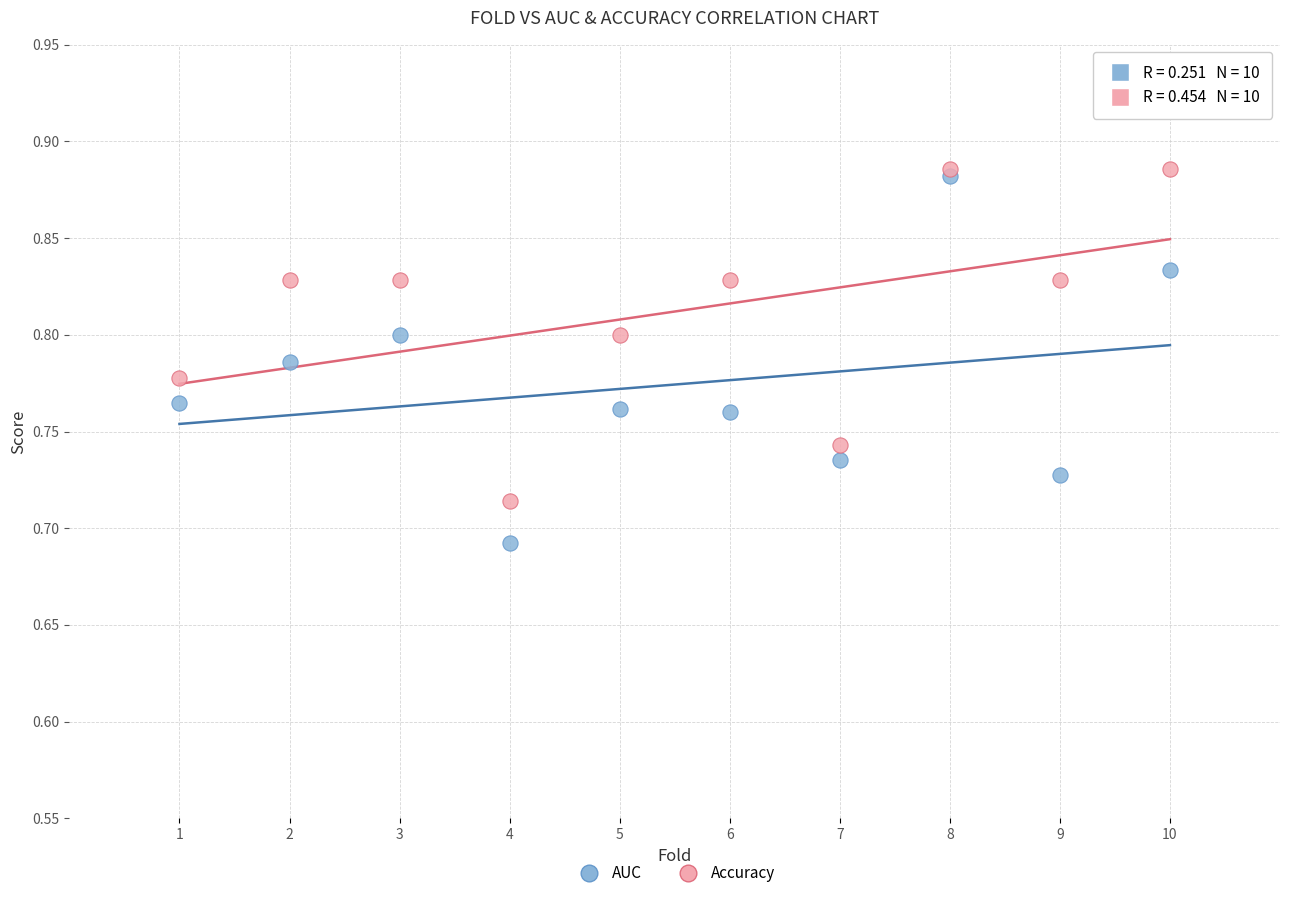

Which series has the widest spread of Y values?

AUC